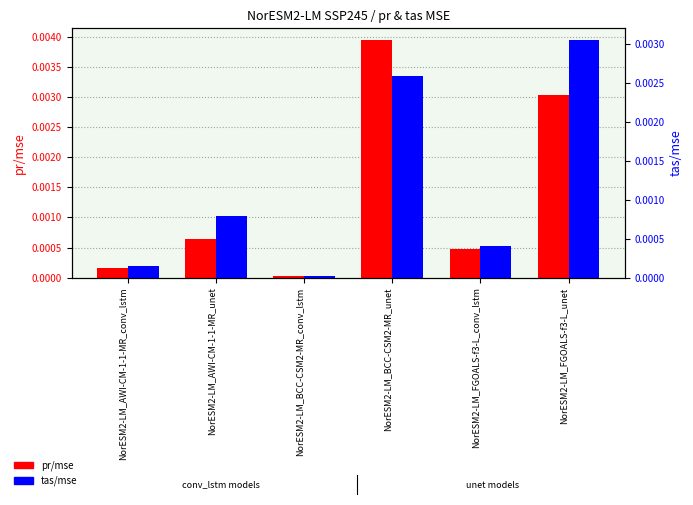

True or false: pr/mse has a value of 0.0 at NorESM2-LM_AWI-CM-1-1-MR_conv_lstm.

True